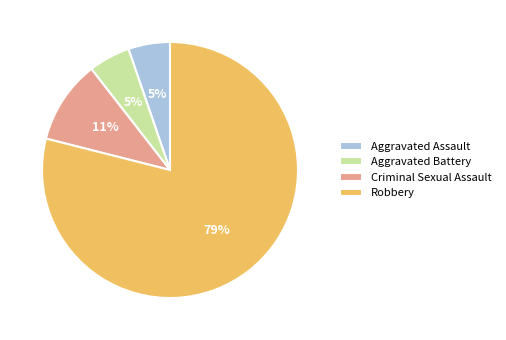

Combined, do Aggravated Battery and Robbery account for over 50%?

Yes